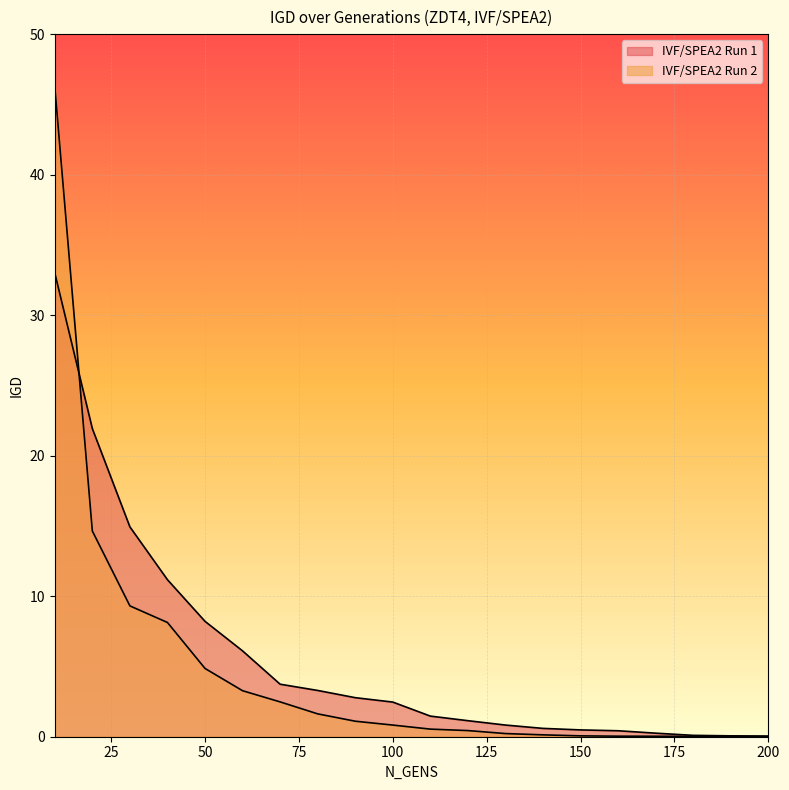

Reading left to right, what are all the values shown in this chart?

IVF/SPEA2 Run 1: 10=33.0	20=21.9	30=14.9	40=11.2	50=8.2	60=6.1	70=3.7	80=3.3	90=2.8	100=2.5	110=1.5	120=1.1	130=0.8	140=0.6	150=0.5	160=0.4	170=0.3	180=0.1	190=0.1	200=0.0
IVF/SPEA2 Run 2: 10=46.3	20=14.6	30=9.3	40=8.1	50=4.9	60=3.3	70=2.5	80=1.6	90=1.1	100=0.8	110=0.5	120=0.4	130=0.2	140=0.1	150=0.1	160=0.0	170=0.0	180=0.0	190=0.0	200=0.0